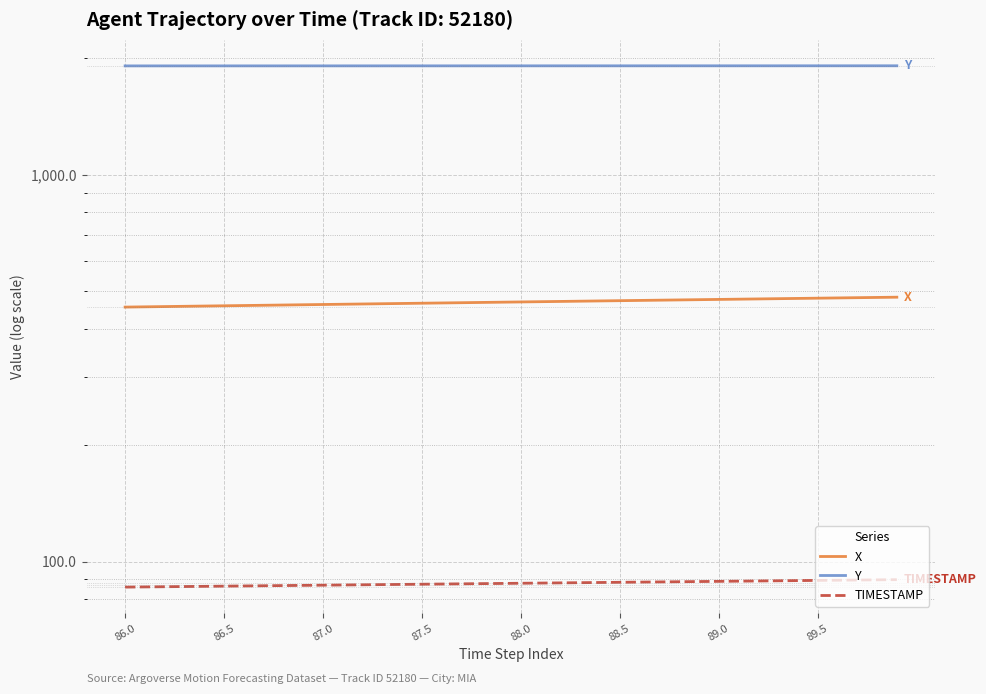

What is the difference between the maximum and second lowest values in the Y series?

1.2